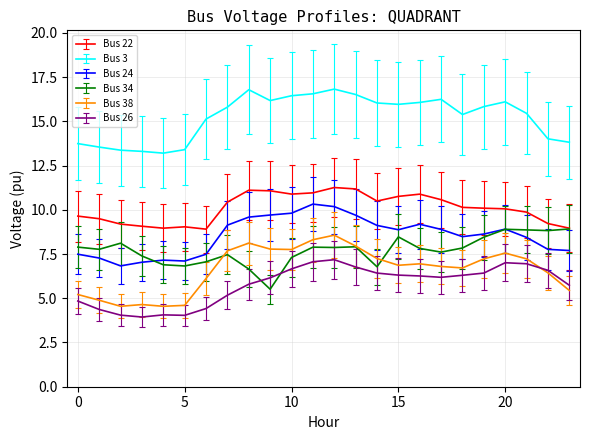

What is the minimum value shown in the chart?

3.9